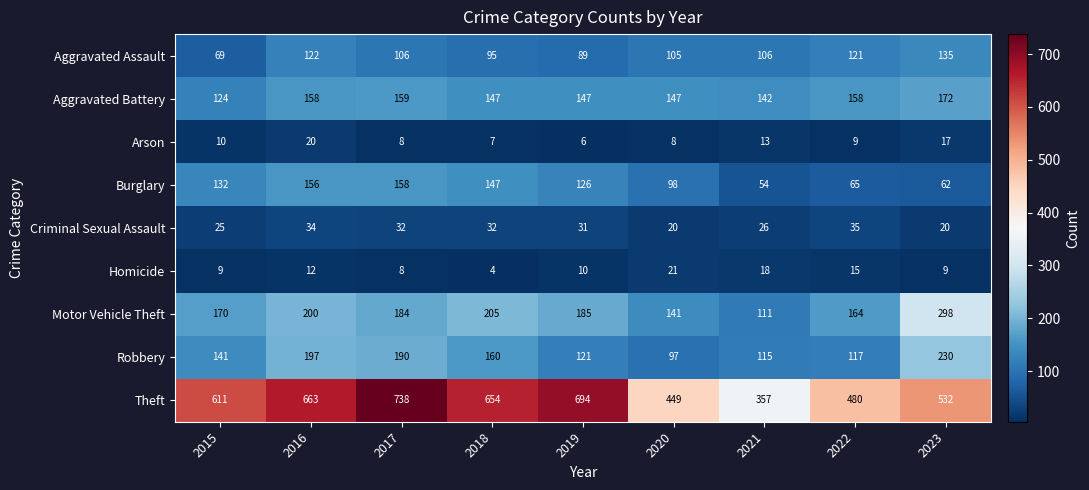

What is the difference between the highest and lowest values at 2019?

688